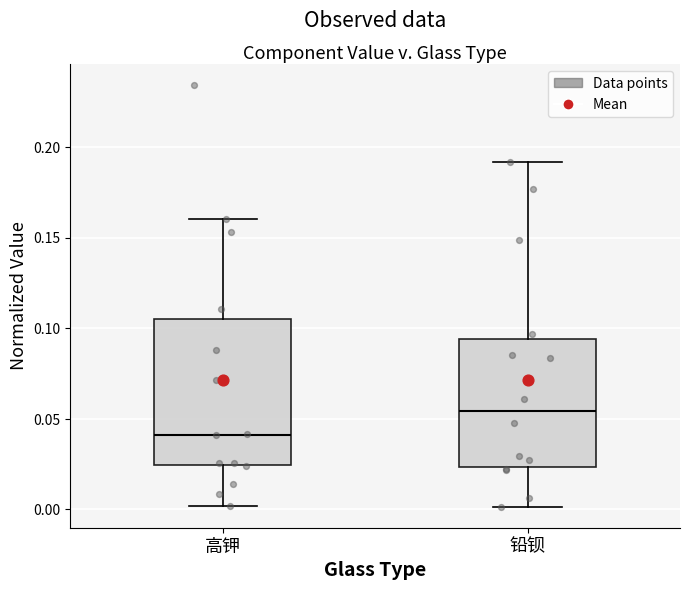

Where does the upper whisker of the box for 高钾 end on the y-axis? The values are not printed on the chart, so give them approximately, as read against the axis.

0.160